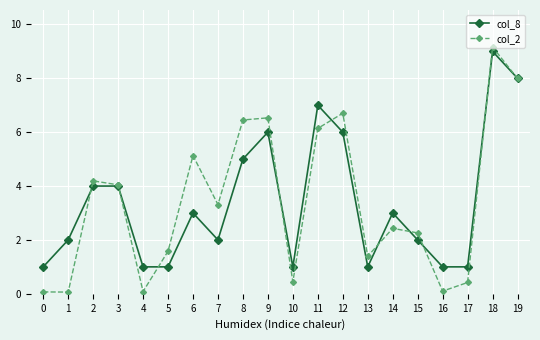

Is the value of col_8 at 11 greater than the value of col_2 at 11?

Yes